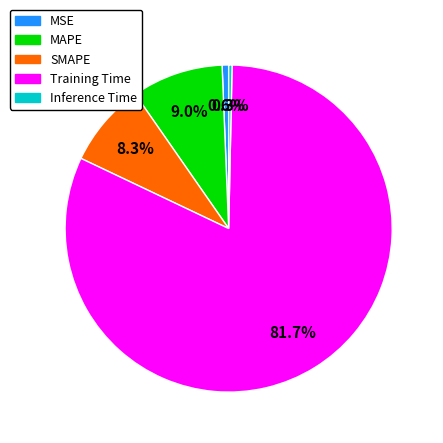

To the nearest percent, what is the combined percentage of Training Time and Inference Time?

82%